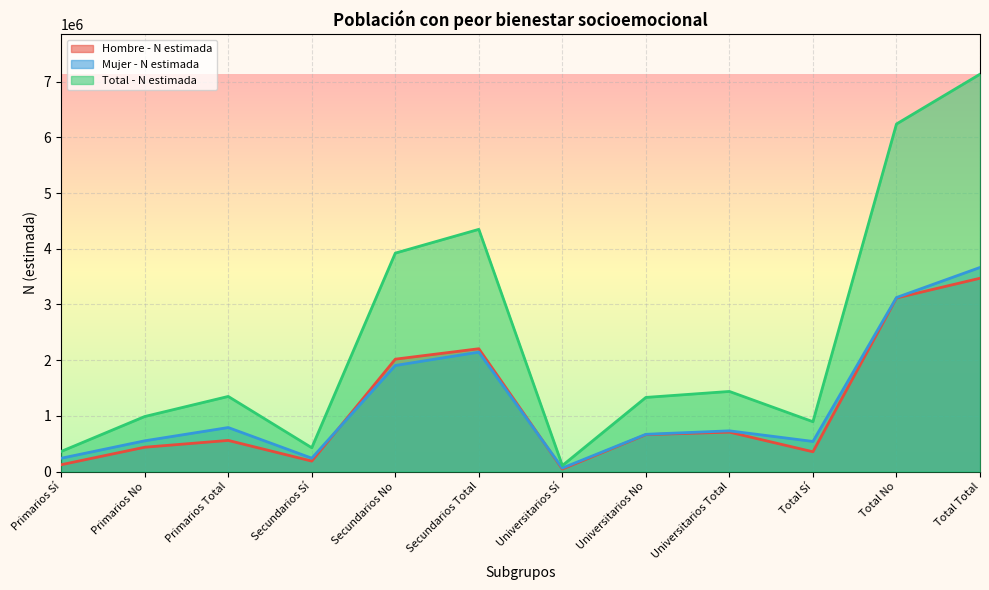

Does the chart display data point markers on the line(s)?

No